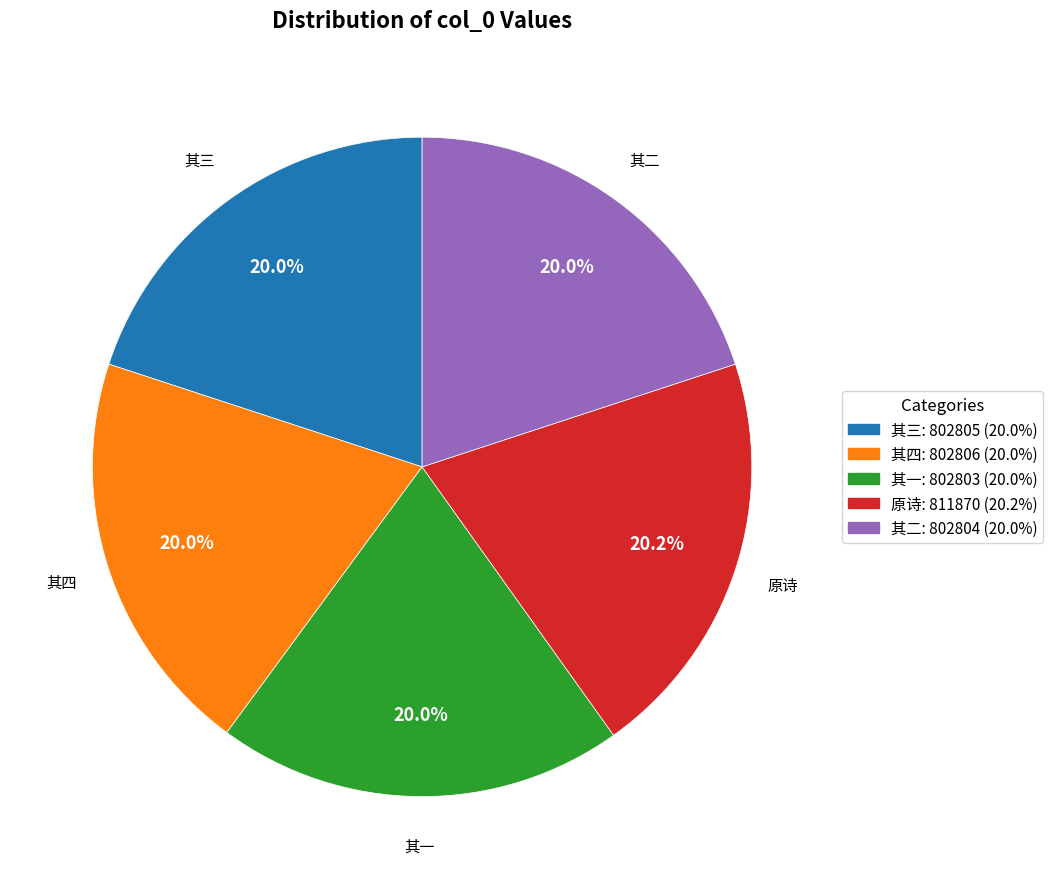

Is there any slice that represents more than half of the pie?

No